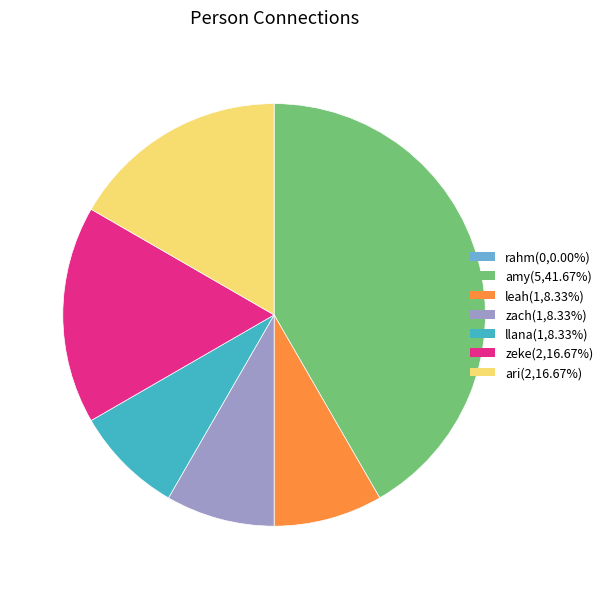

What is the ratio of the value at ari to the value at zeke?

1.0